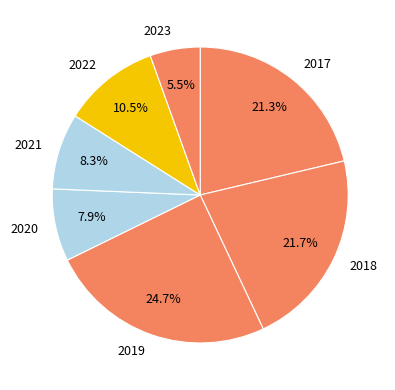

Approximately how many times larger is the value at 2017 compared to 2023?

3.9